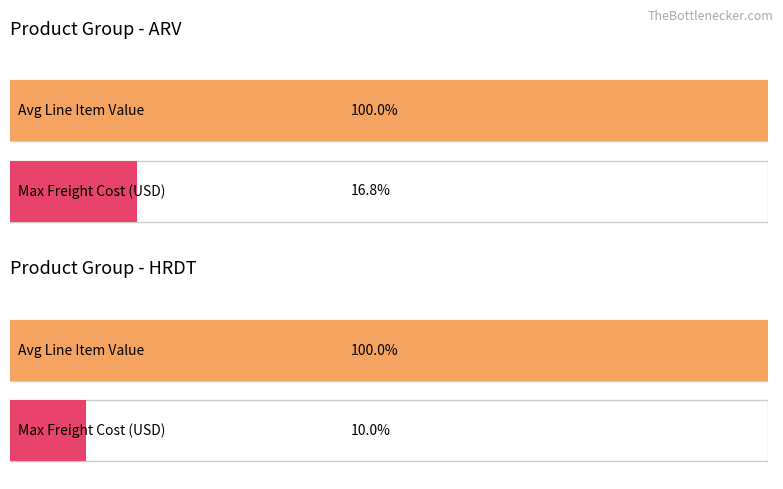

The Maximum utilization series shows 7953.0 at Low. True or false?

False